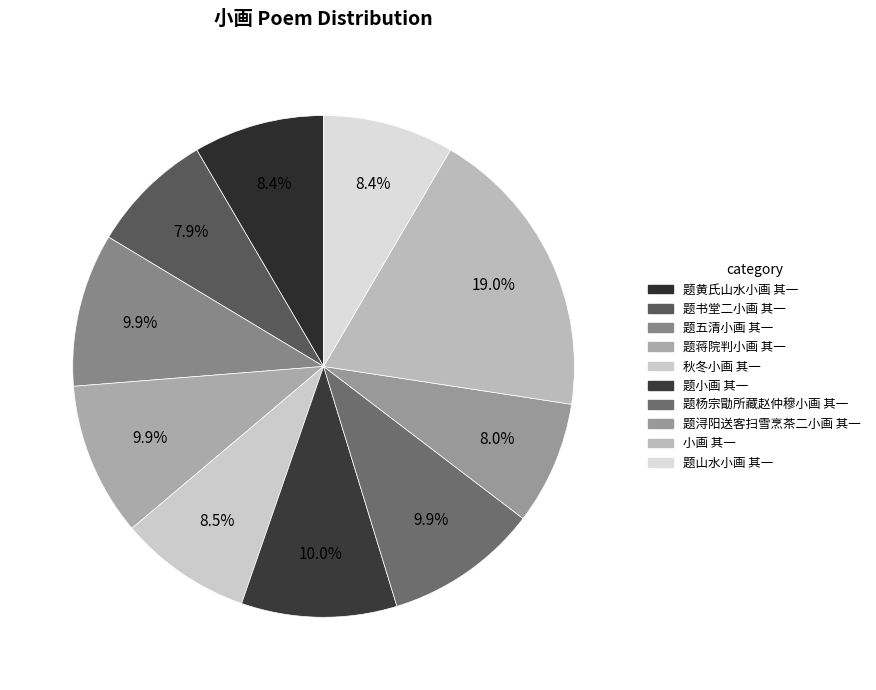

What percentage is the 题黄氏山水小画 其一 slice, to the nearest percent?

8%